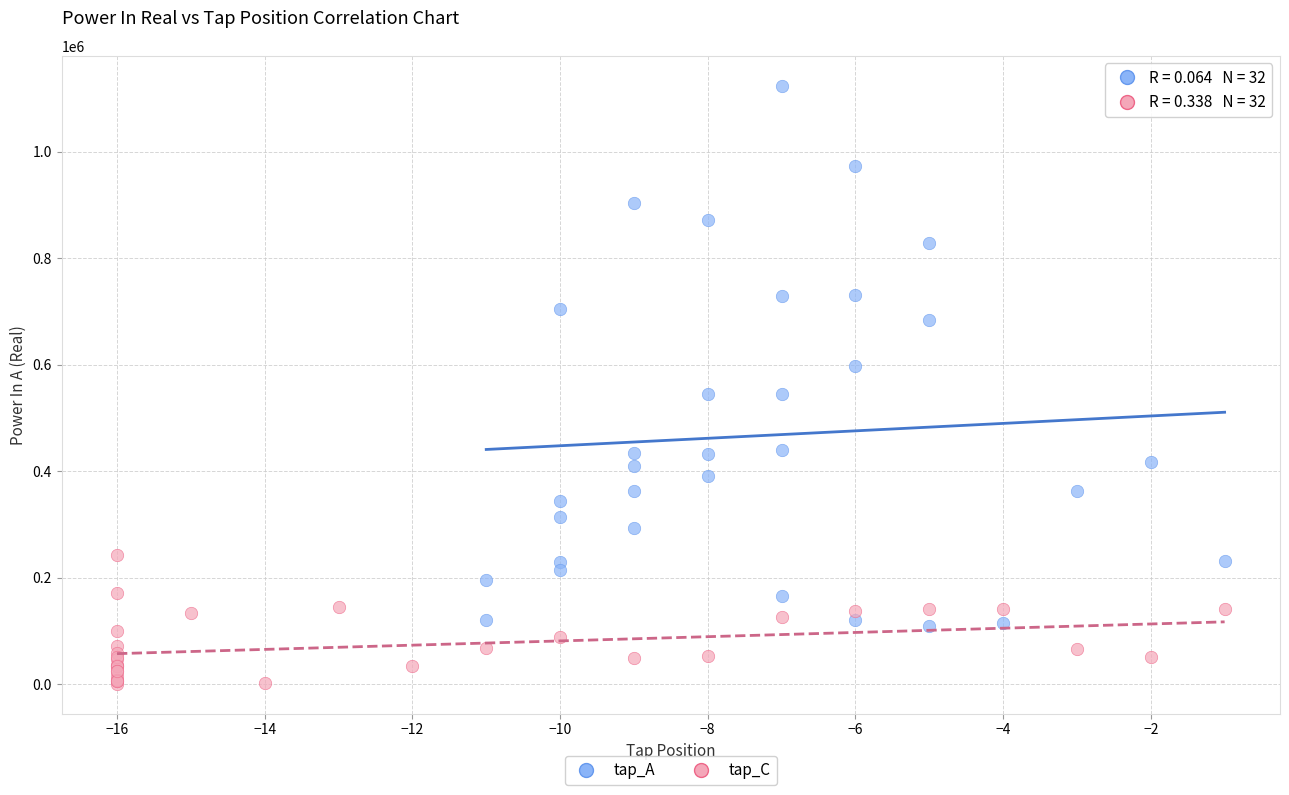

Which series reaches the minimum Y coordinate?

tap_C